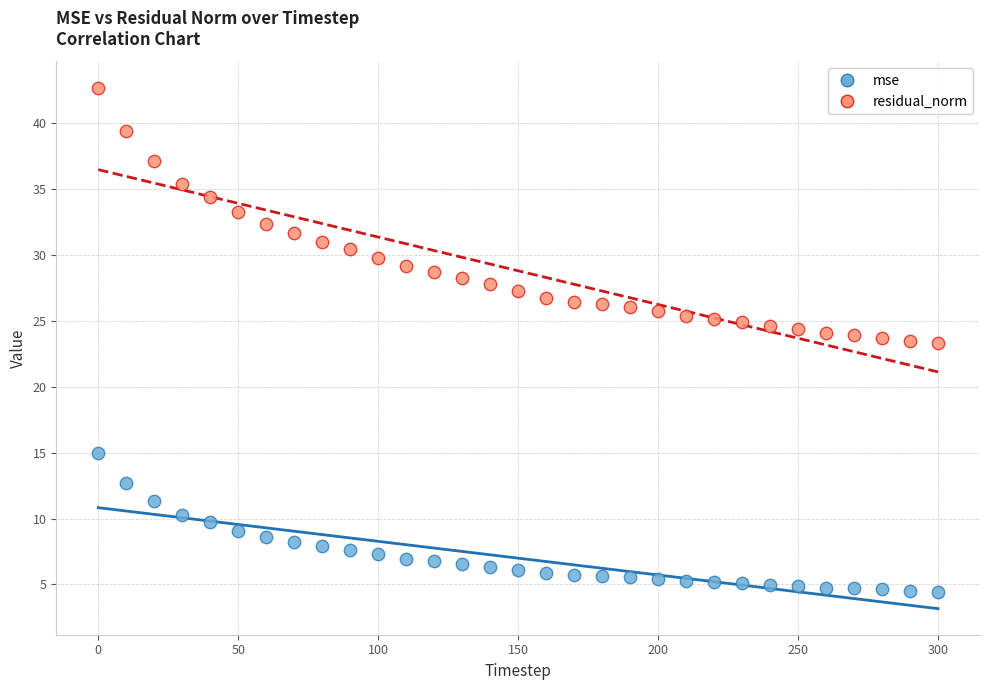

Which series contains the highest Y value?

residual_norm